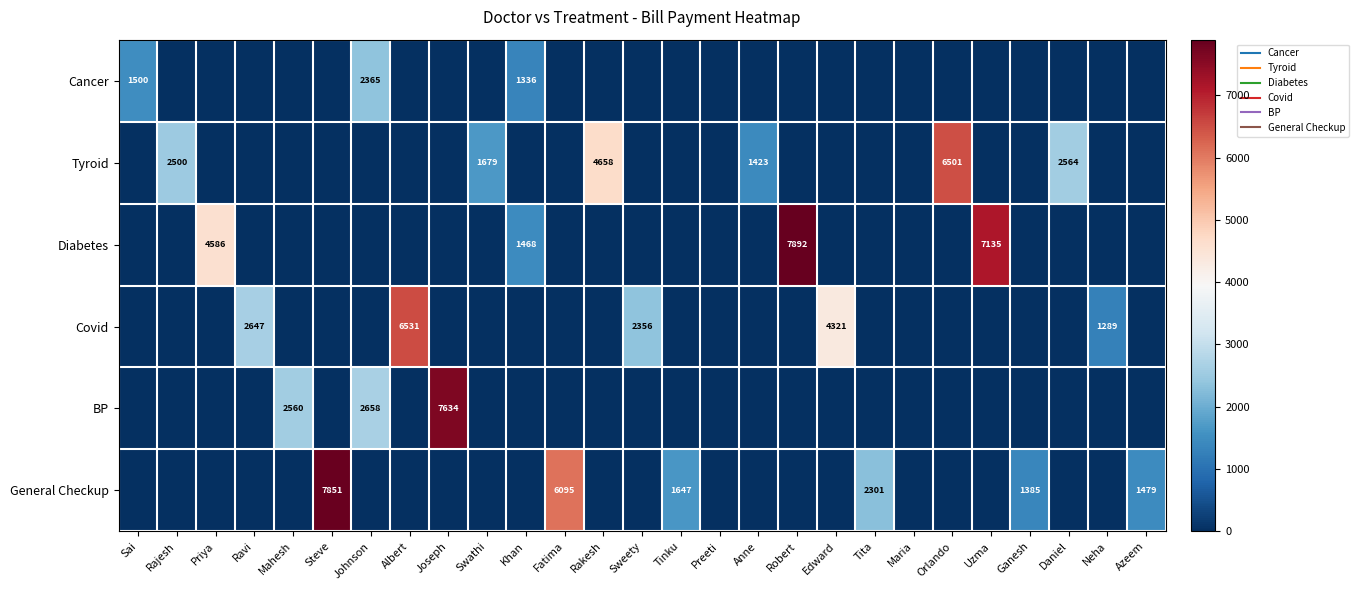

What is the spread (max minus min) of values at Rajesh?

2500